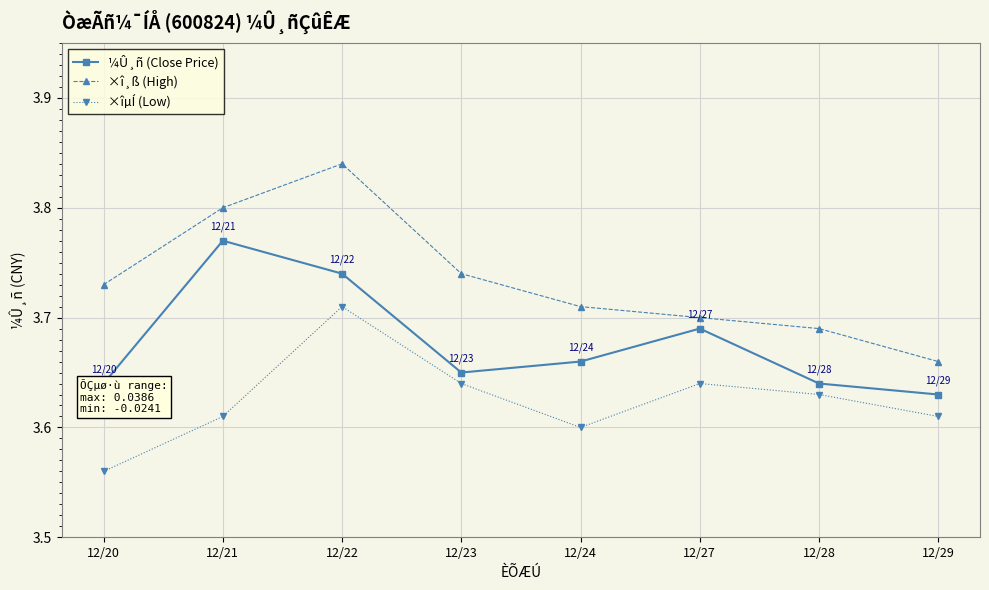

How many series are shown in this chart?

3